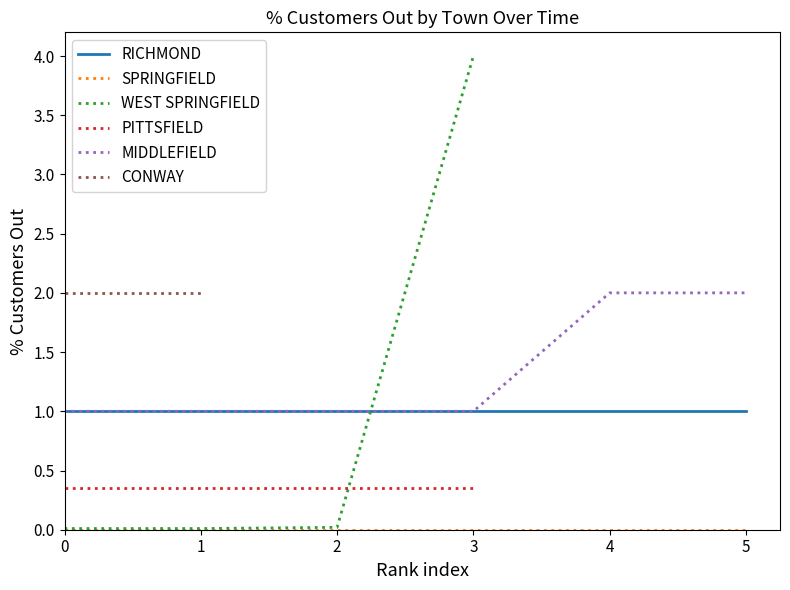

How many values in the MIDDLEFIELD series exceed 1?

2